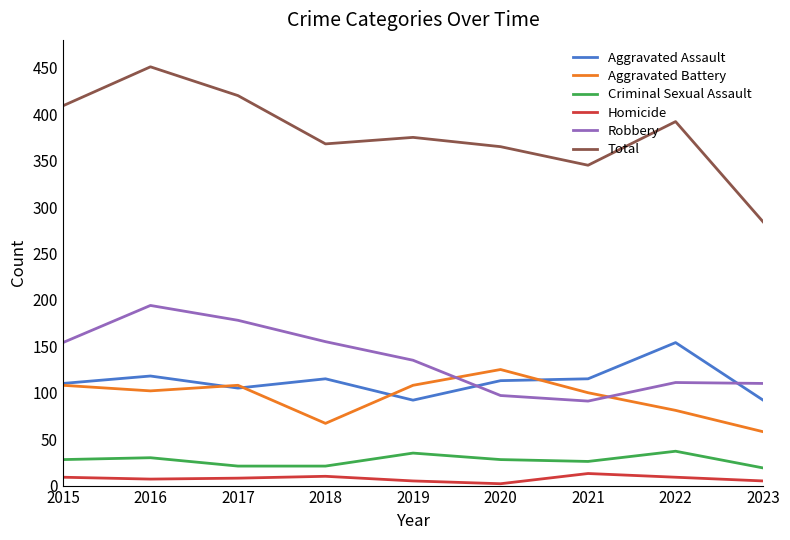

Between which two adjacent categories do Robbery and Aggravated Battery first intersect?

2019 and 2020